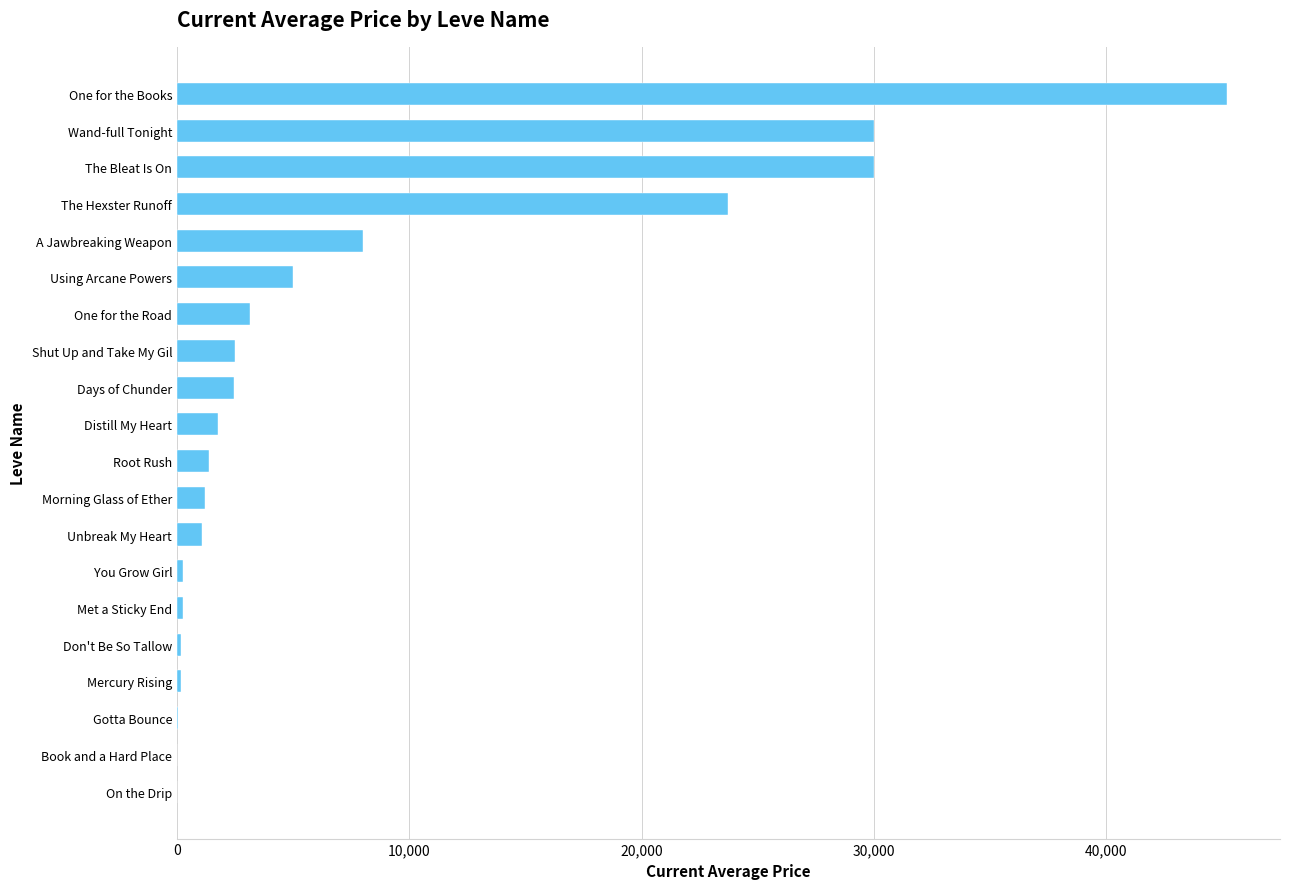

What value does the data have at A Jawbreaking Weapon?

8001.6